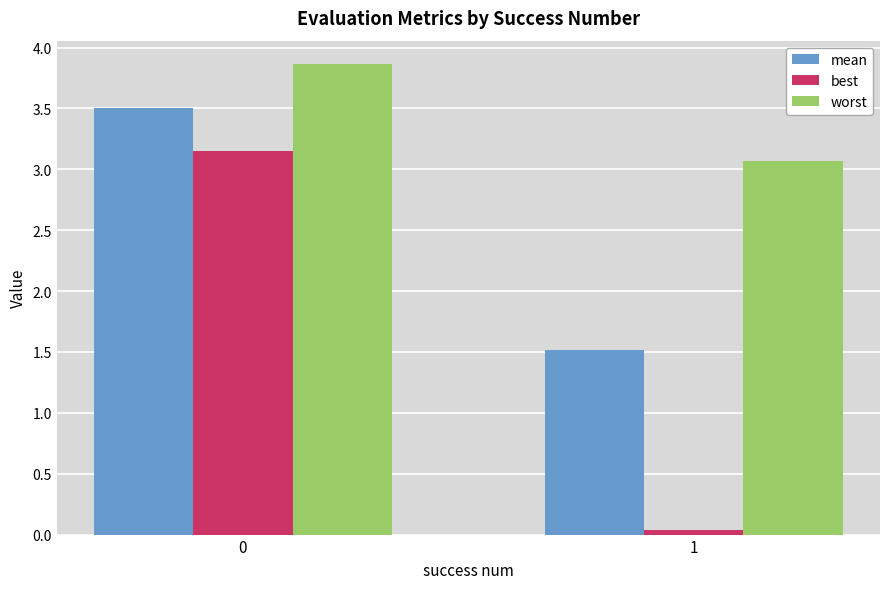

Are the bars horizontal?

No